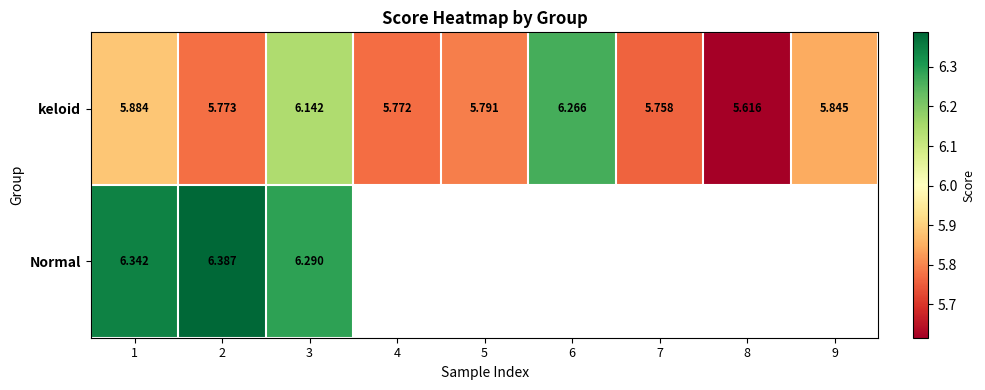

At which category is the sum across all series the highest?

3